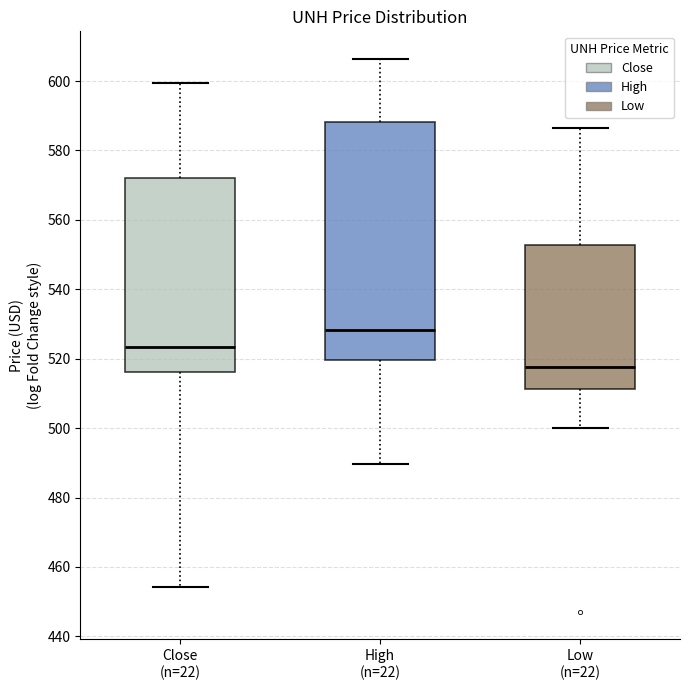

Which box's median line is the lowest?

Low (n=22)